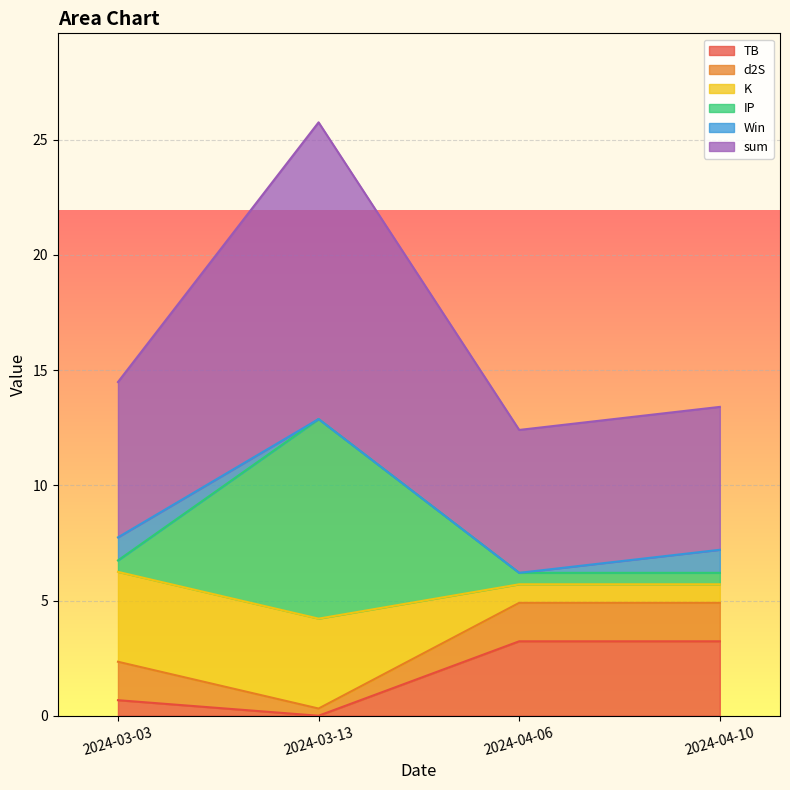

How many lines are shown in the chart?

6